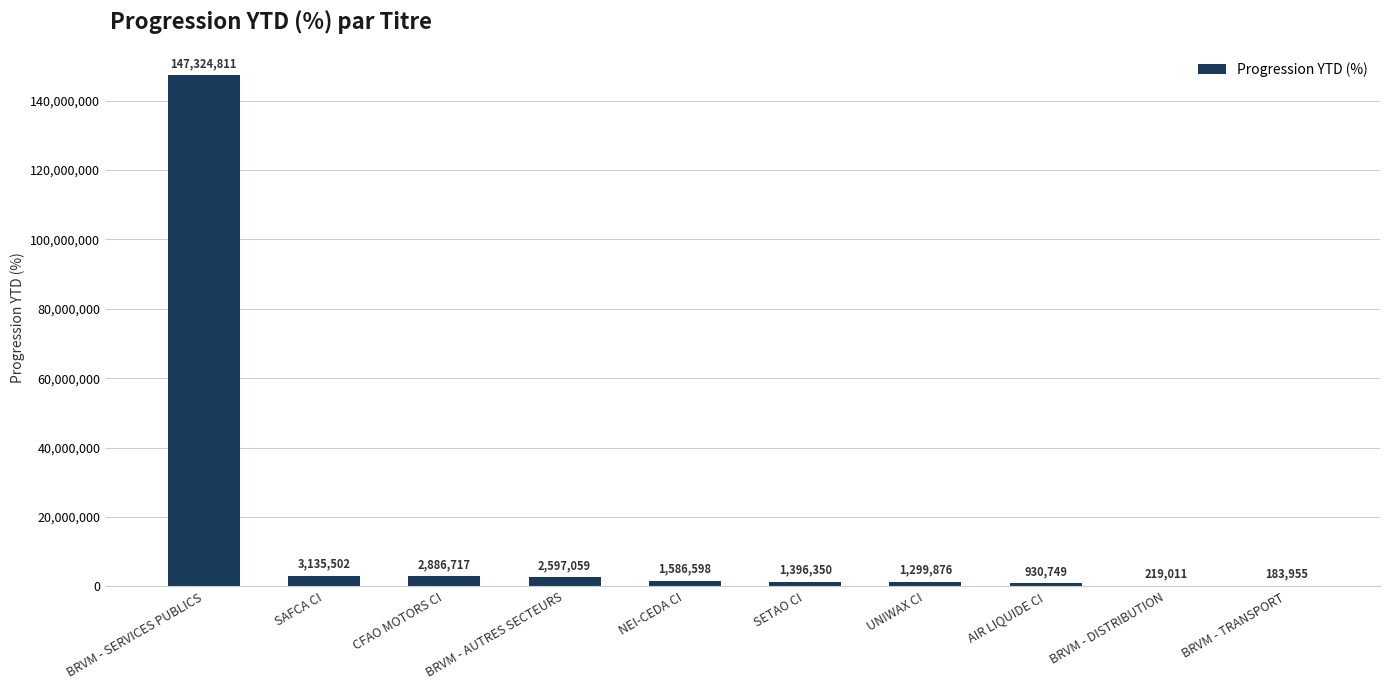

What is the approximate value at BRVM - SERVICES PUBLICS?

147324810.8